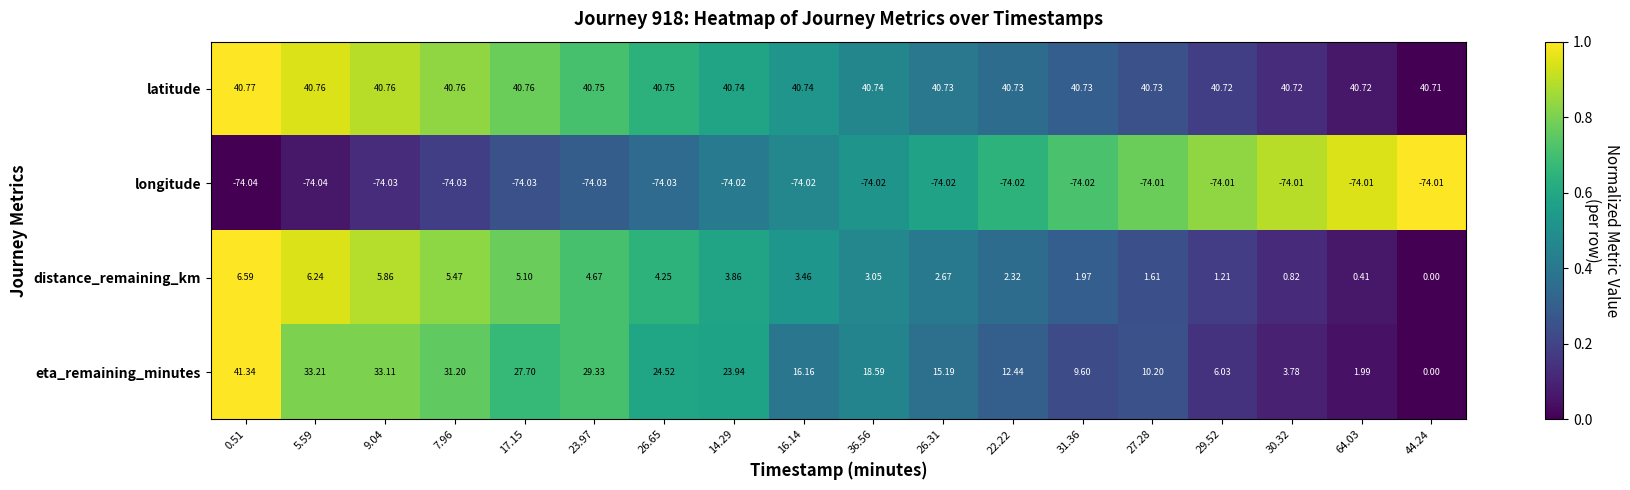

Which series has the largest total across all categories?

latitude